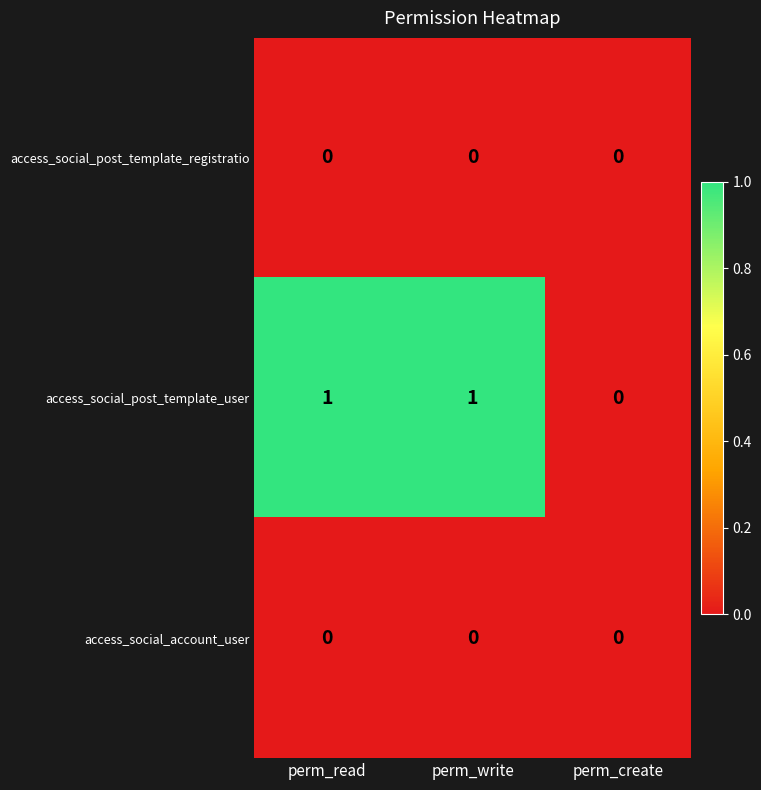

Is it true that access_social_post_template_user equals 0 at perm_create?

True